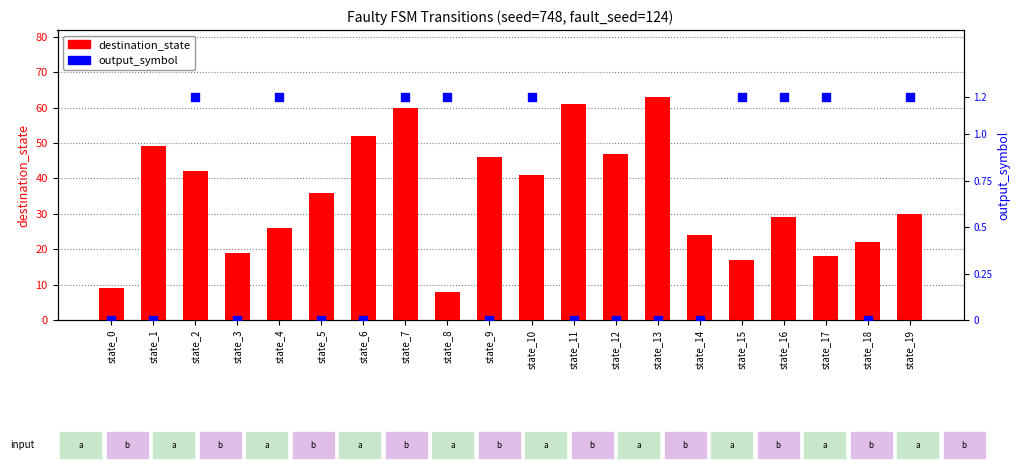

At which category is the sum across all series the highest?

state_13